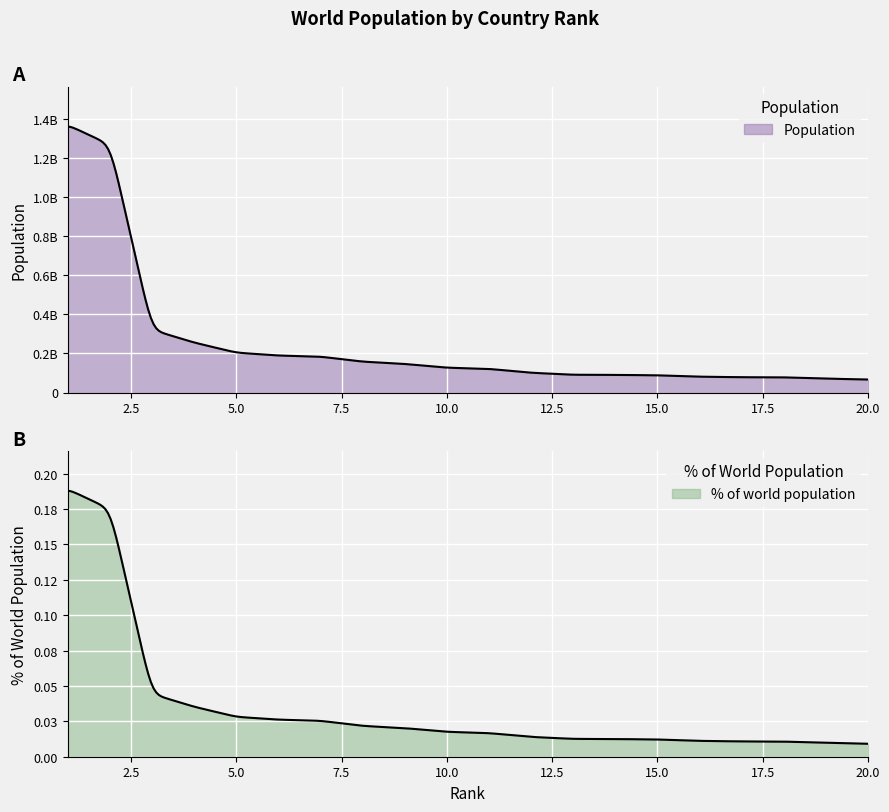

Which series changed the most between 1 and 8?

Population